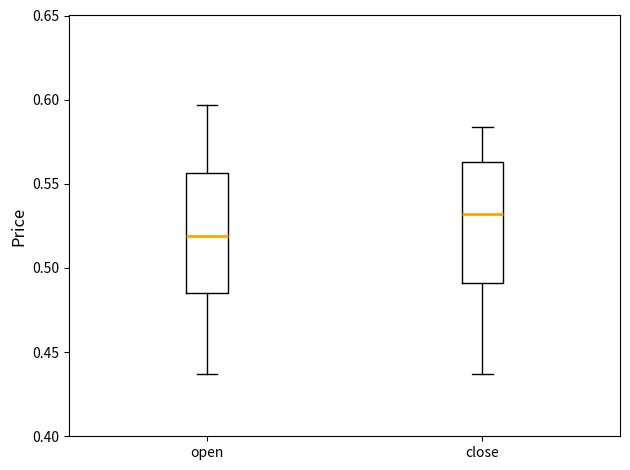

Reading left to right, transcribe this box plot: for each box, give where its median line is, the range the box spans, and where its two whiskers end, as read against the y-axis. The values are not printed on the chart, so give them approximately, as read against the axis.

open: median 0.520, box 0.485 to 0.555, whiskers 0.435 to 0.595
close: median 0.530, box 0.490 to 0.565, whiskers 0.435 to 0.585